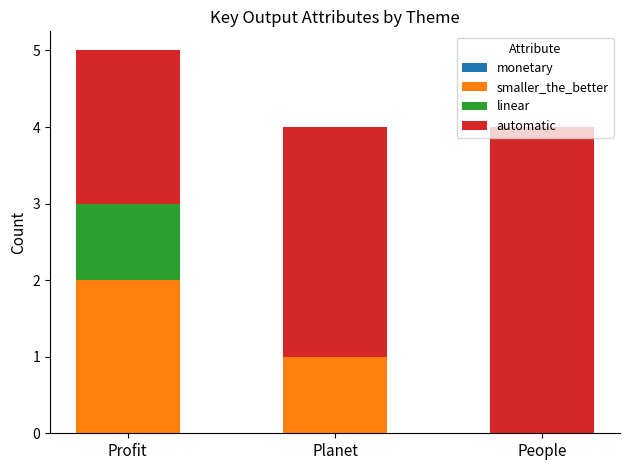

At which category is the sum across all series the highest?

Profit